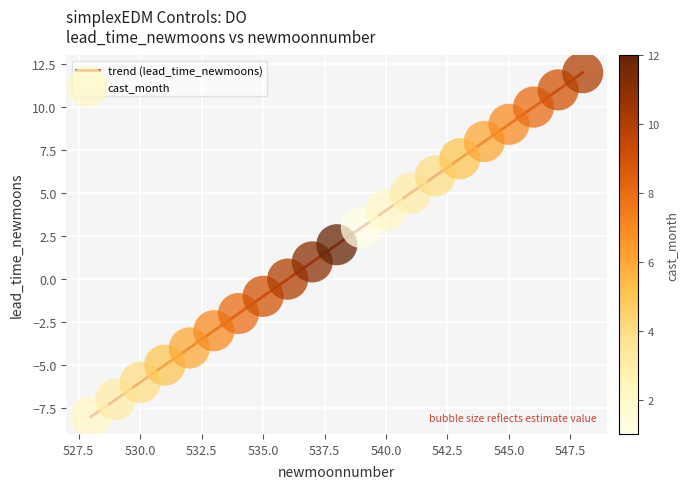

What is the difference between the maximum and minimum values?

20